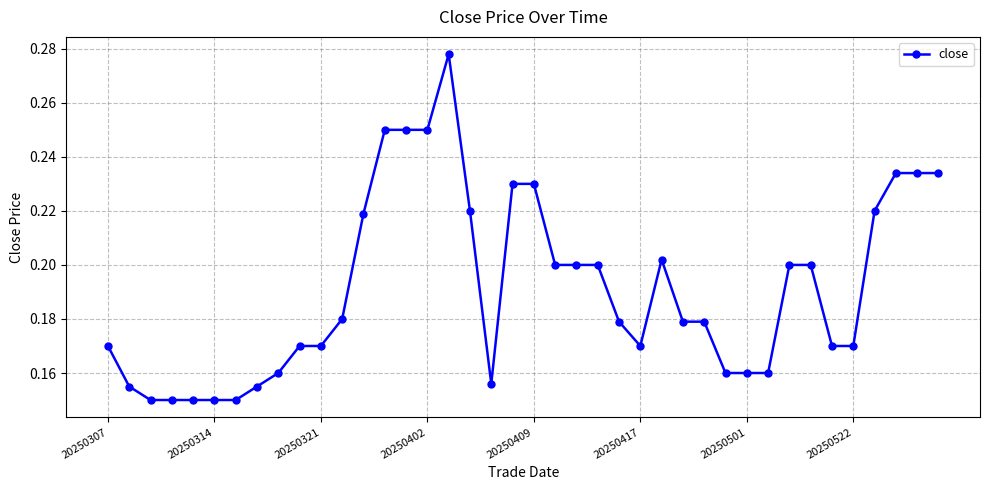

How many lines are shown in the chart?

1